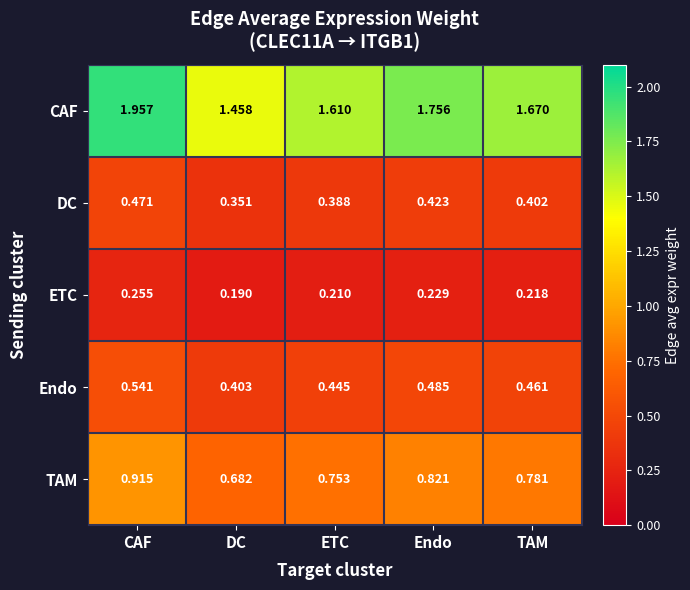

Where is ETC nearest to the value 0?

DC